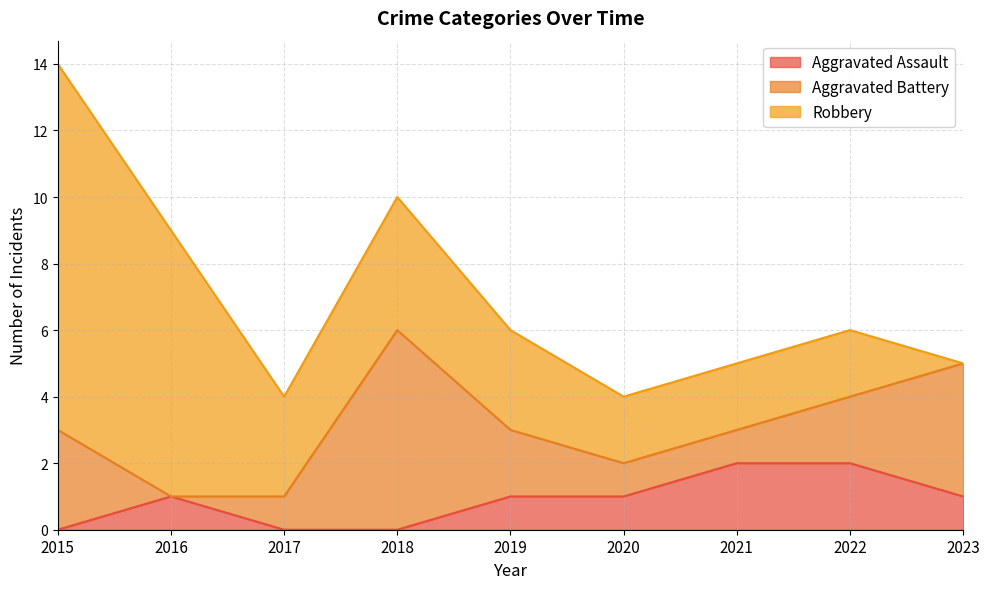

At which label does Aggravated Battery first exceed 2?

2015